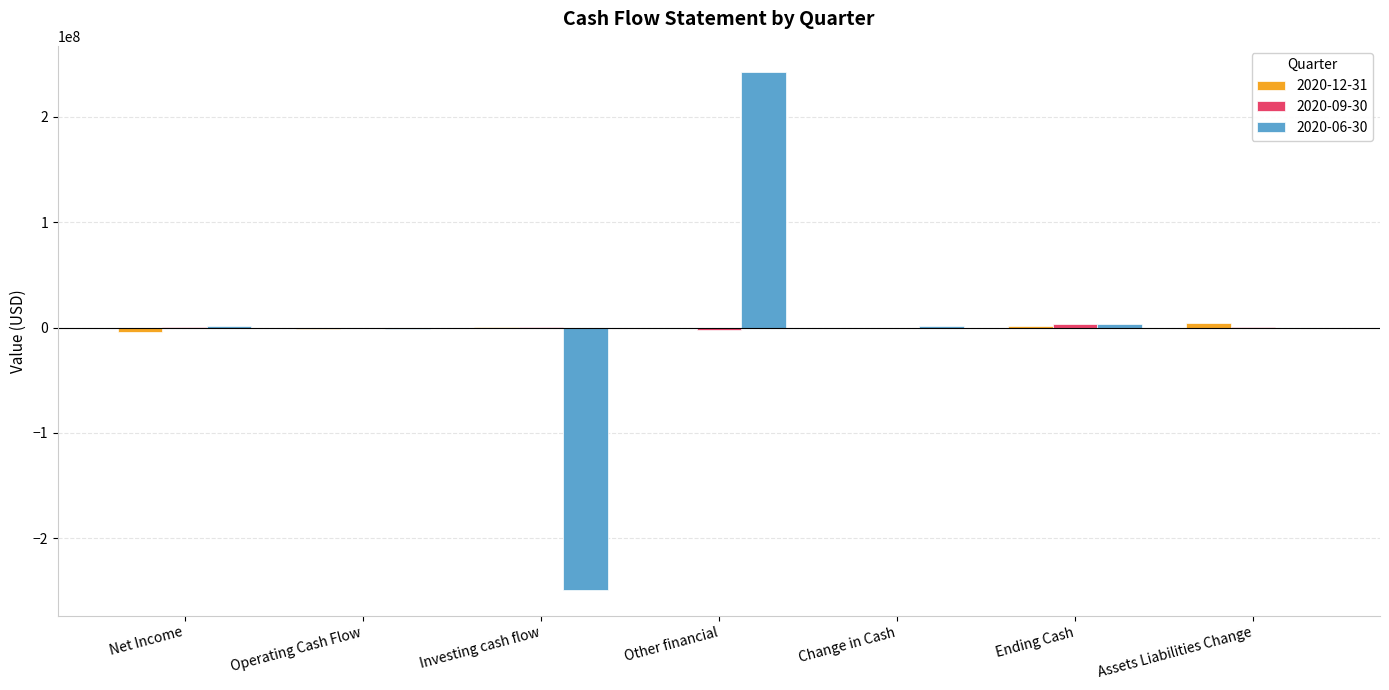

What is the sum of all 2020-06-30 values?

-1320000